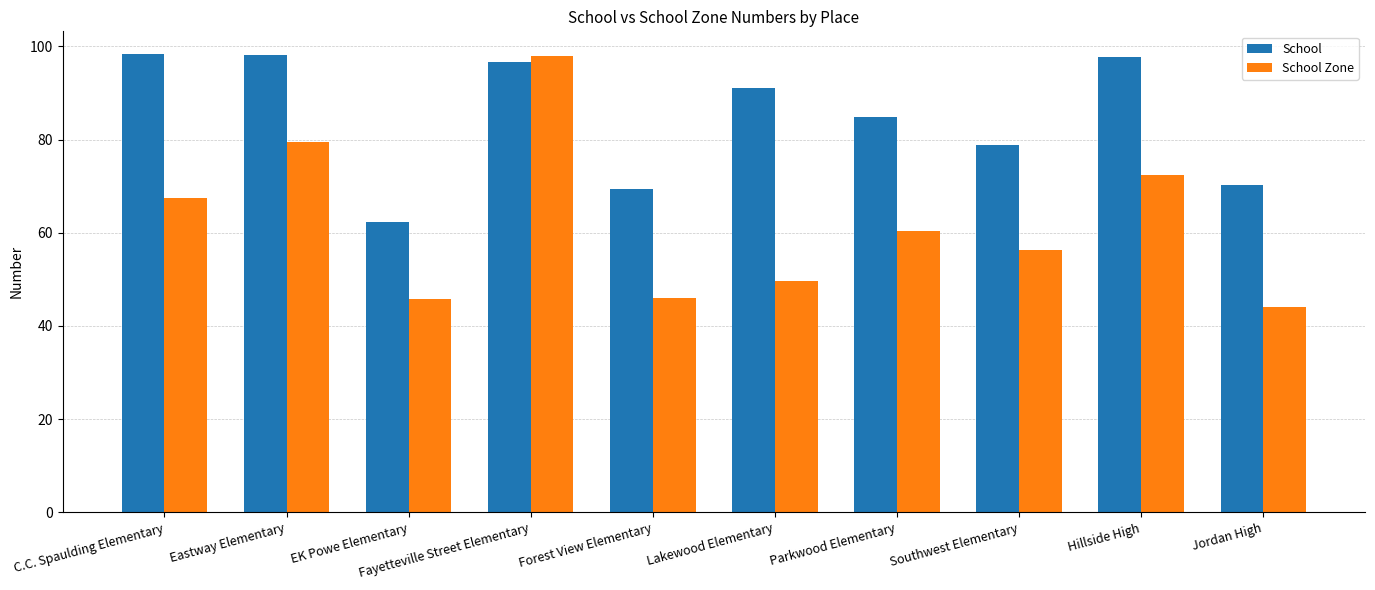

What is the difference between the maximum and minimum values in the School Zone series?

54.0